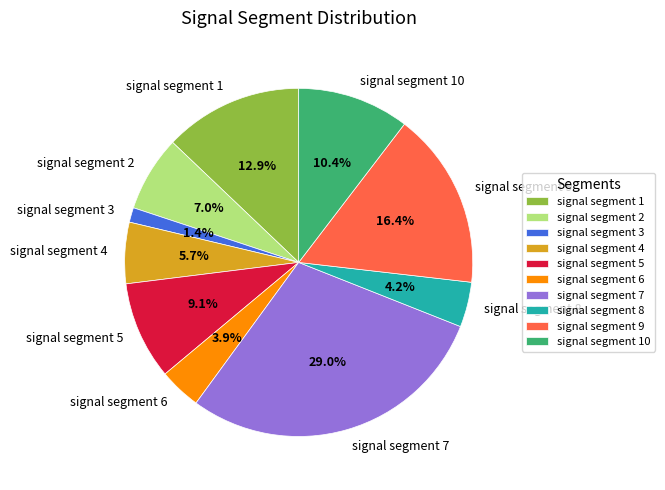

What portion of the pie excludes signal segment 10?

89.6%